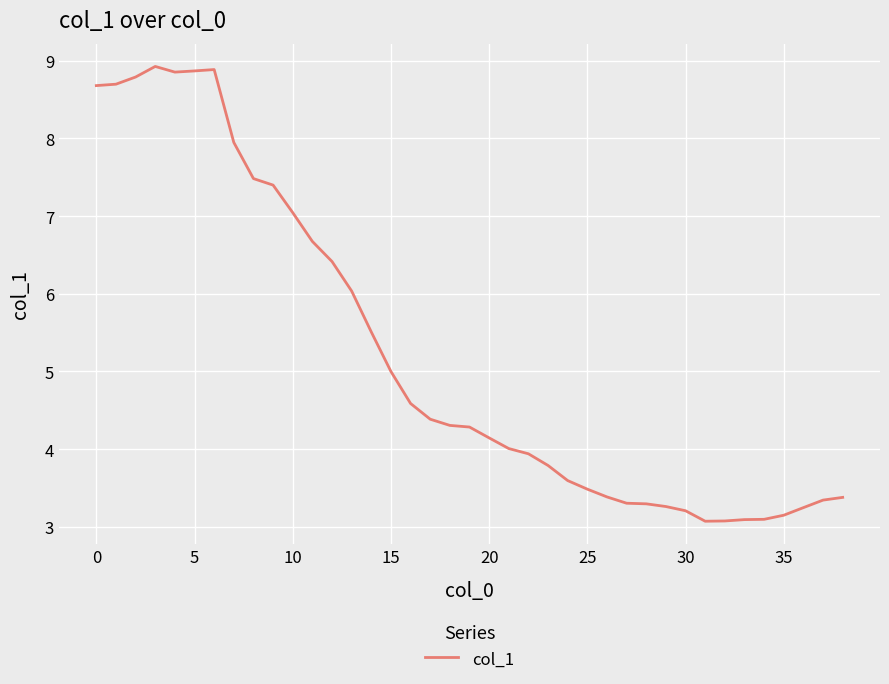

What is the minimum value shown in the chart?

3.1